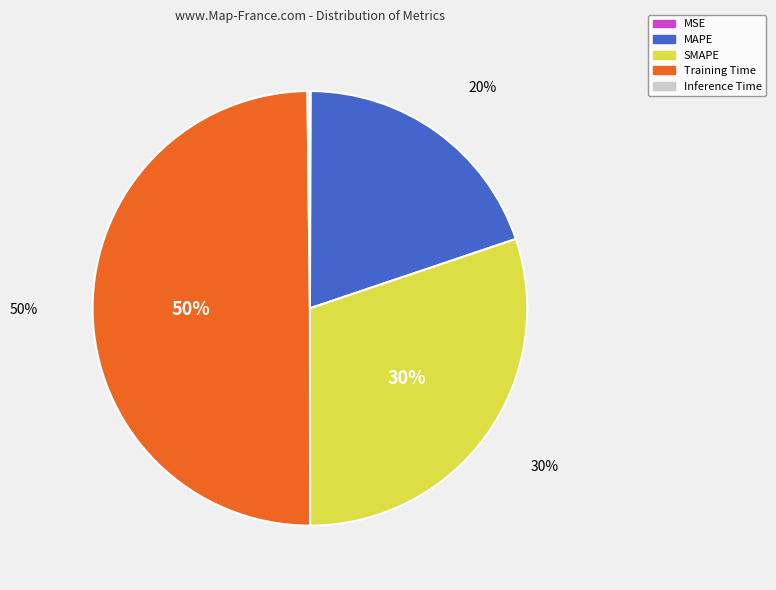

Combined, do SMAPE and Training Time account for over 50%?

Yes